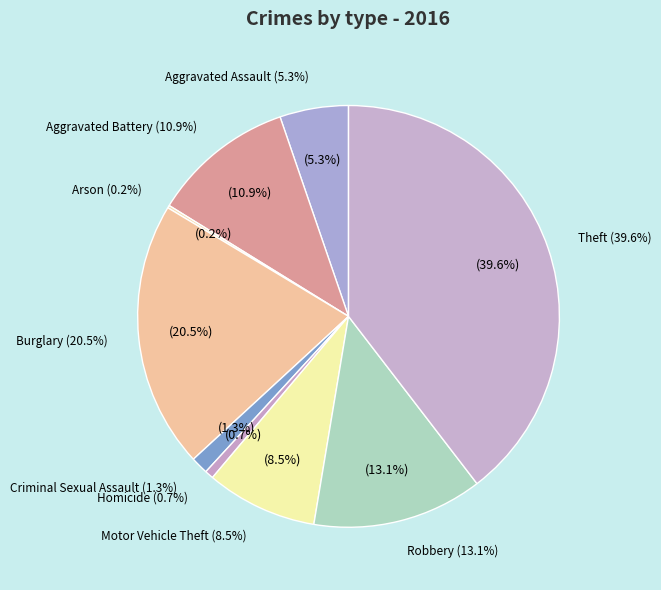

Combined, do Motor Vehicle Theft and Robbery account for over 50%?

No